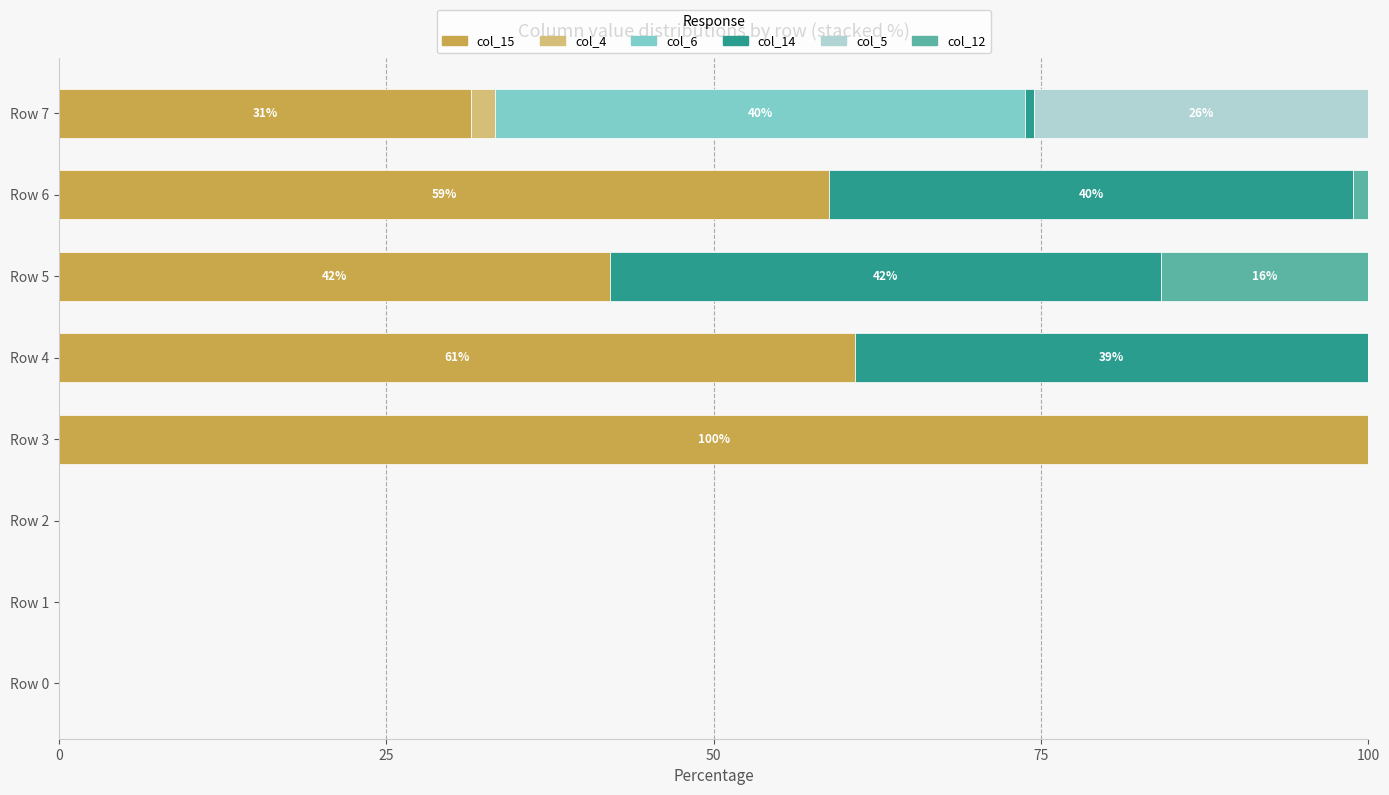

How many values in the col_15 series exceed 42?

4